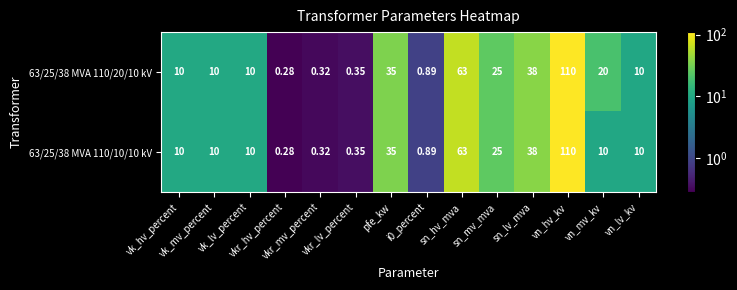

Count the number of categories in the chart.

14